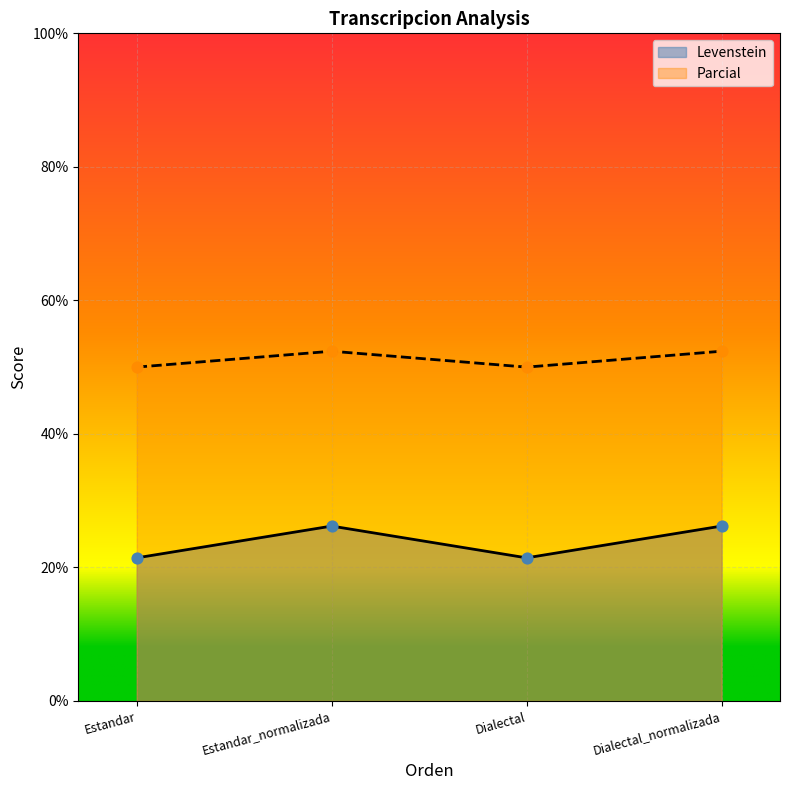

Which series contains the lowest Y value?

Levenstein